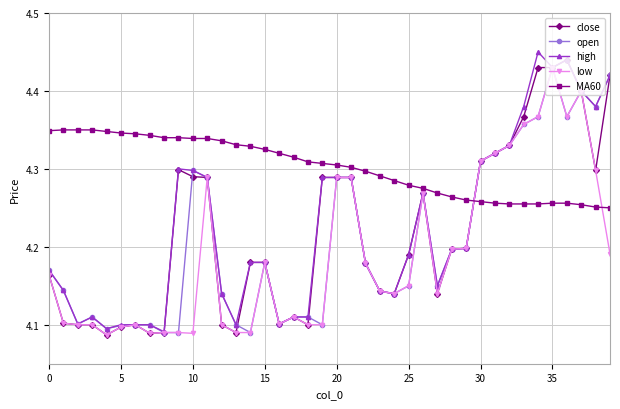

True or false: open has more than 0 points higher than both neighbors.

True